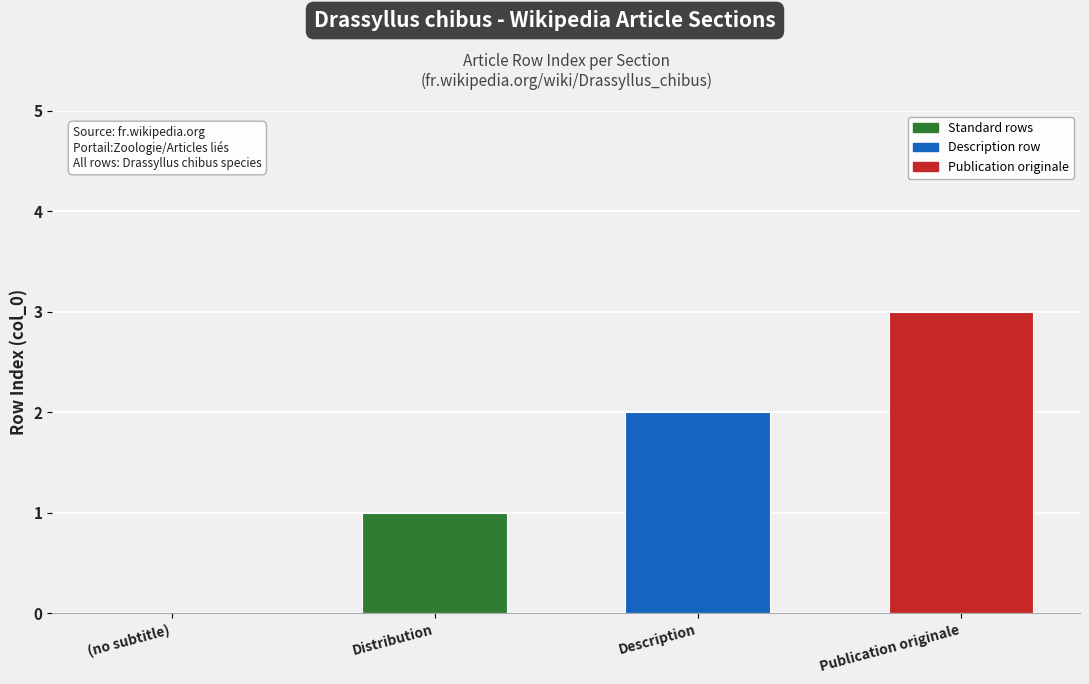

Where is the data nearest to the value 1?

Distribution